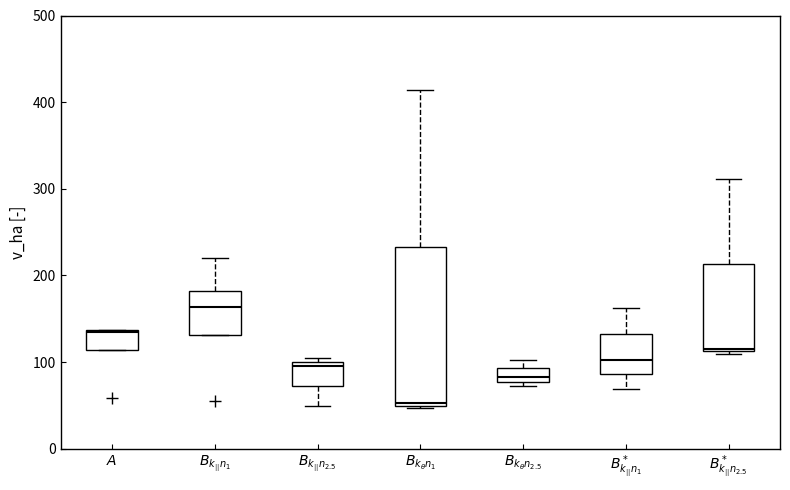

Which box is the tallest, from its lower edge to its upper edge?

$B_{k_\theta n_1}$